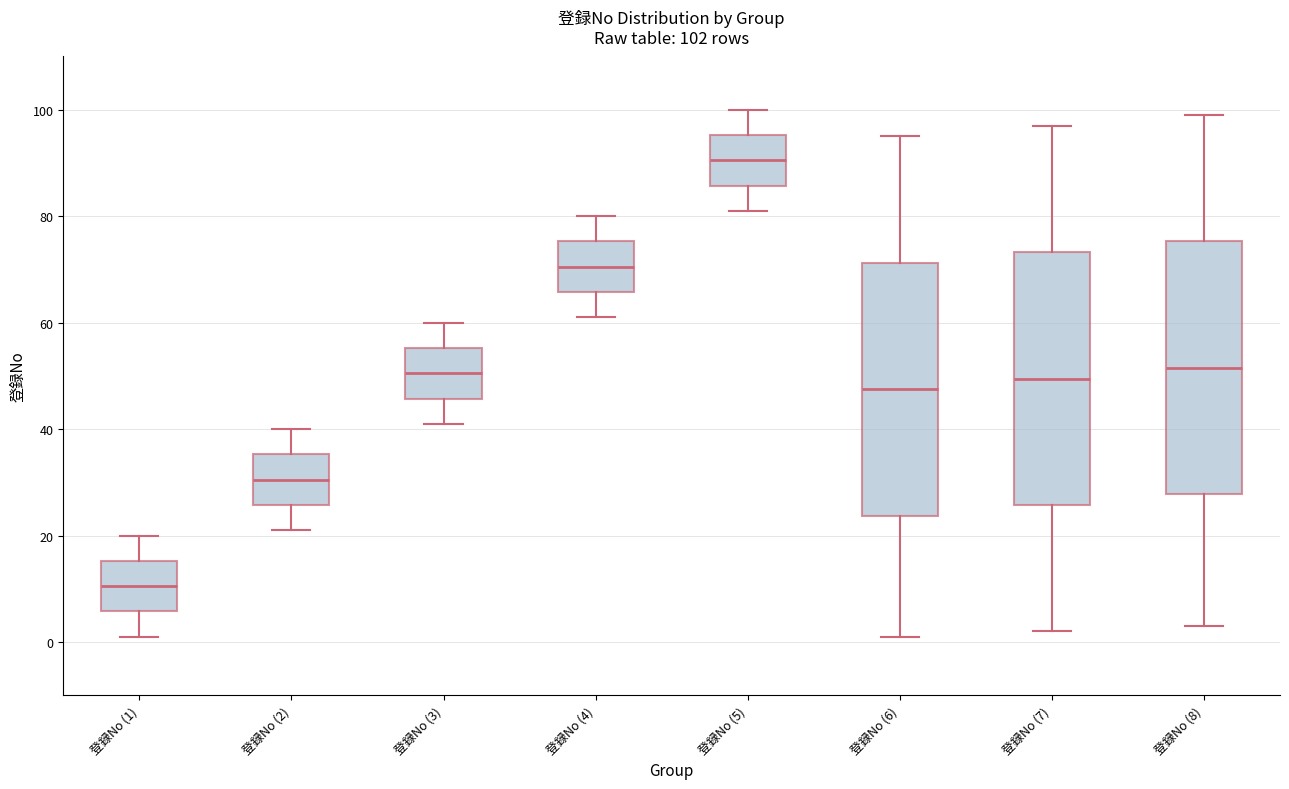

Which box's median line is the lowest?

登録No (1)